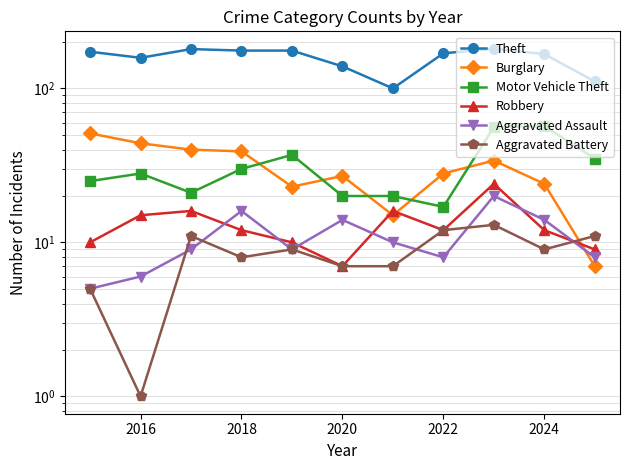

How many interior local peaks does the Theft series have?

2